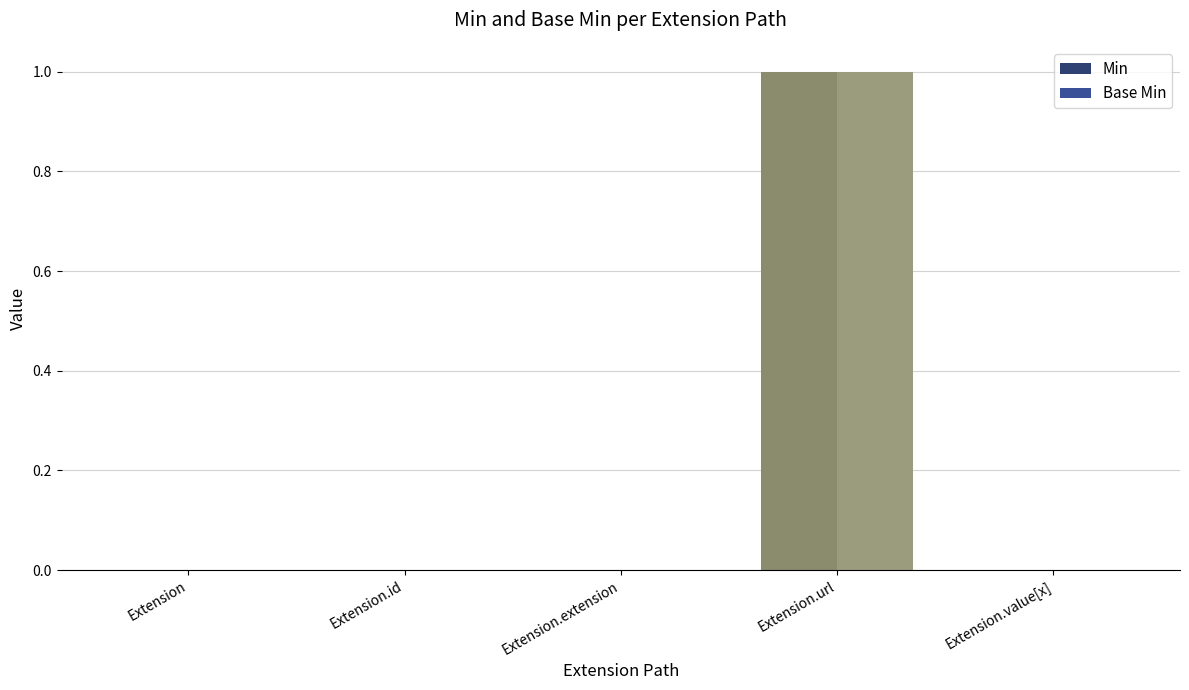

At which category is the sum across all series the highest?

Extension.url